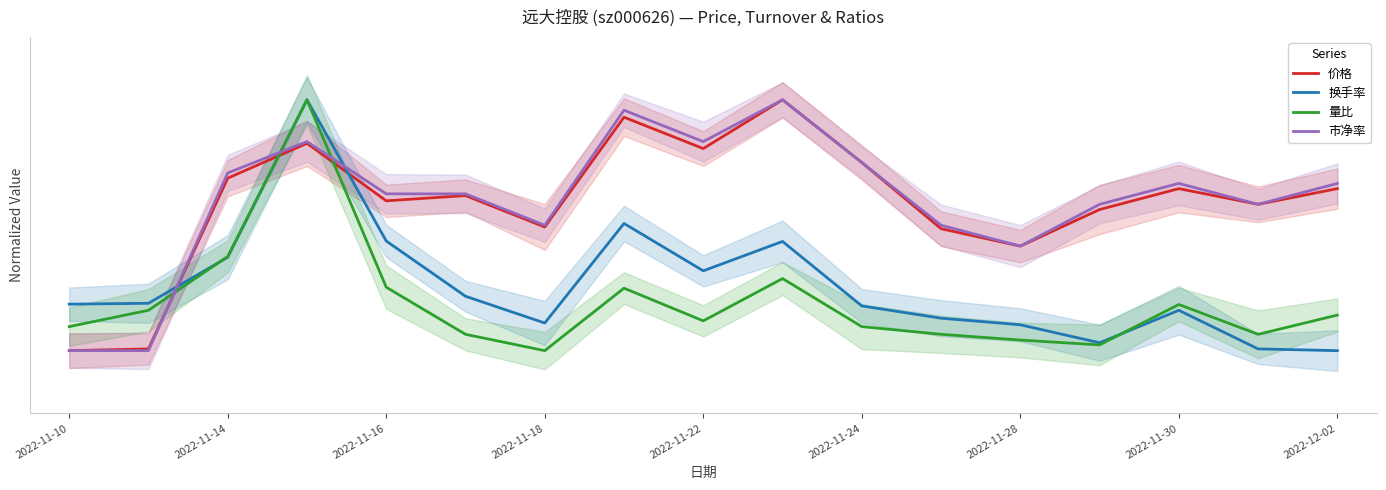

What is the difference between the highest and lowest values at 2022-11-14?

0.2